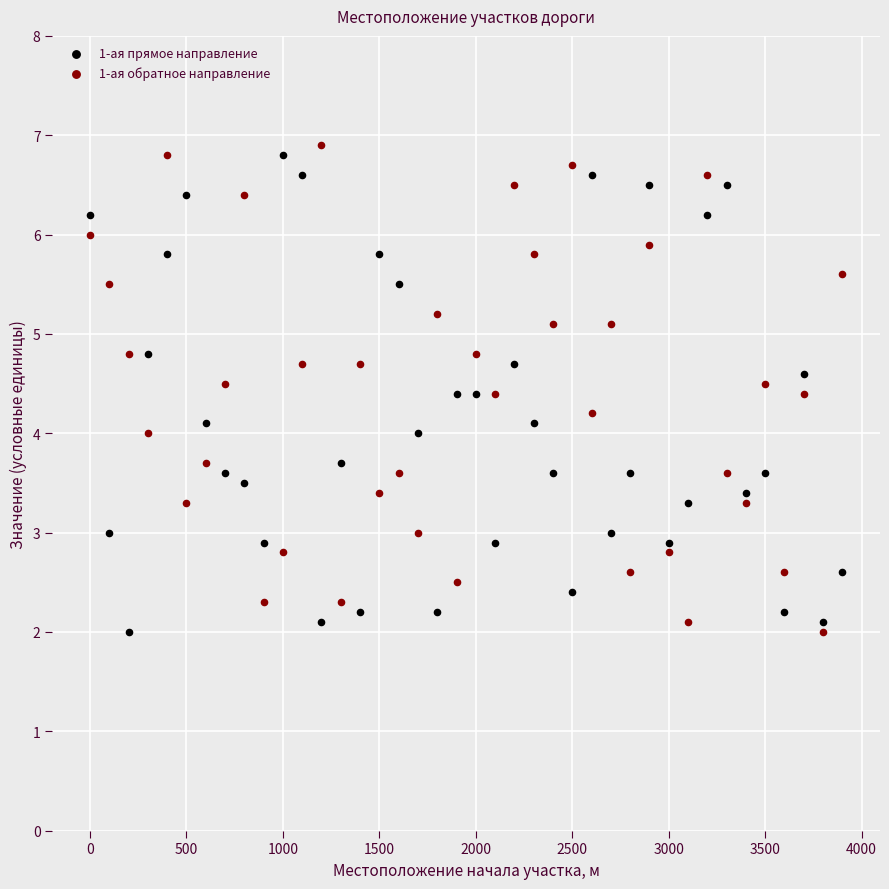

Across all data points, what is the range of X values (max minus min)?

3900.0